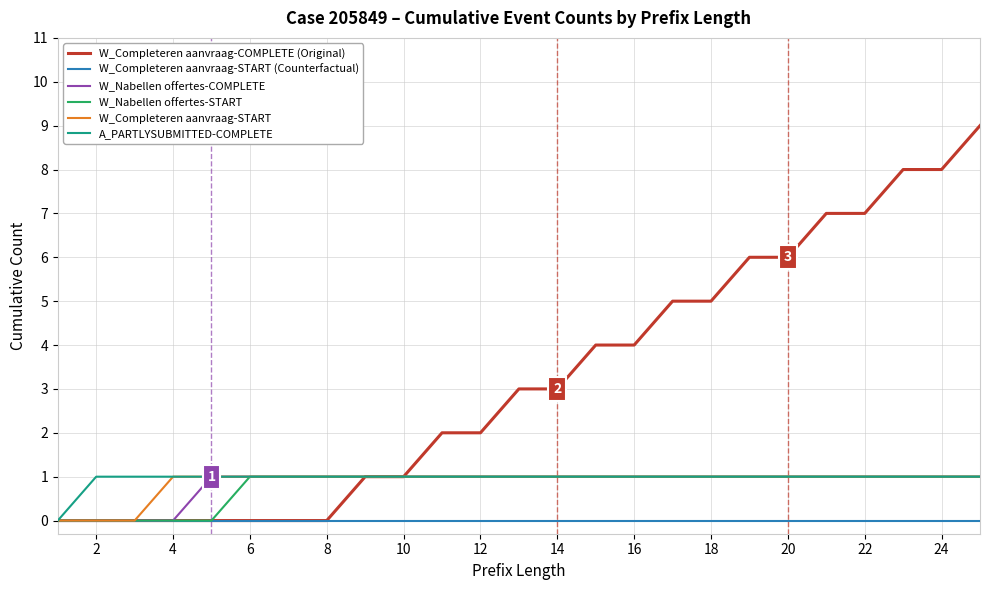

Which series has the largest range (max minus min)?

W_Completeren aanvraag-COMPLETE (Original)